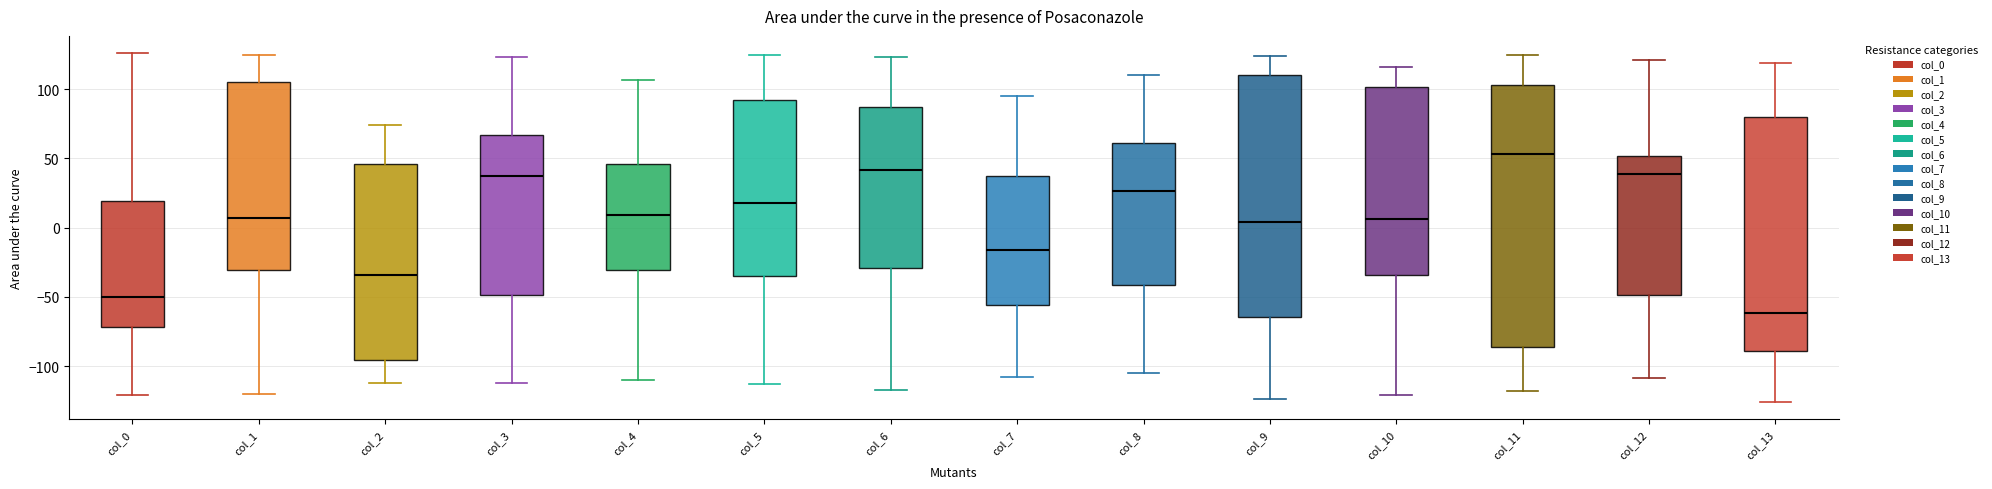

Where is the lower edge of the box for col_0 on the y-axis? The values are not printed on the chart, so give them approximately, as read against the axis.

-70